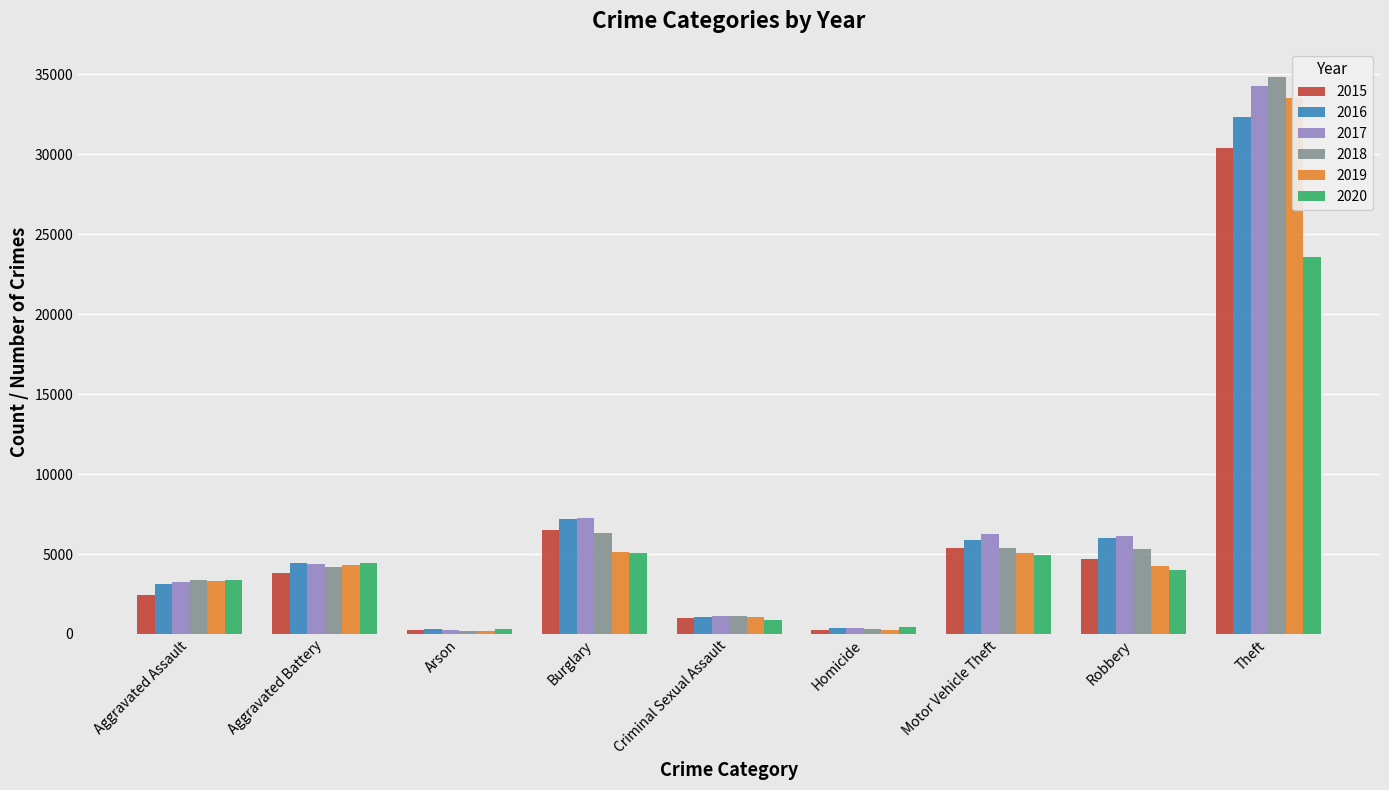

The 2016 series shows 1395 at Motor Vehicle Theft. True or false?

False